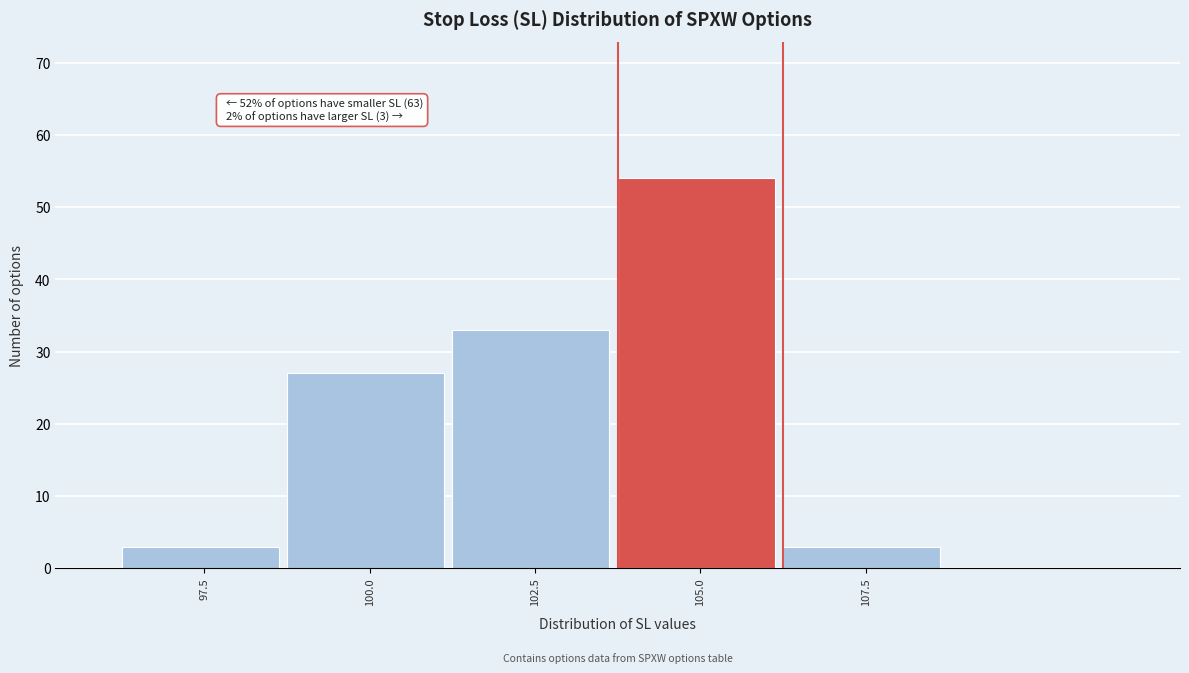

Reading left to right, transcribe all the data shown in this chart.

3	27	33	54	3